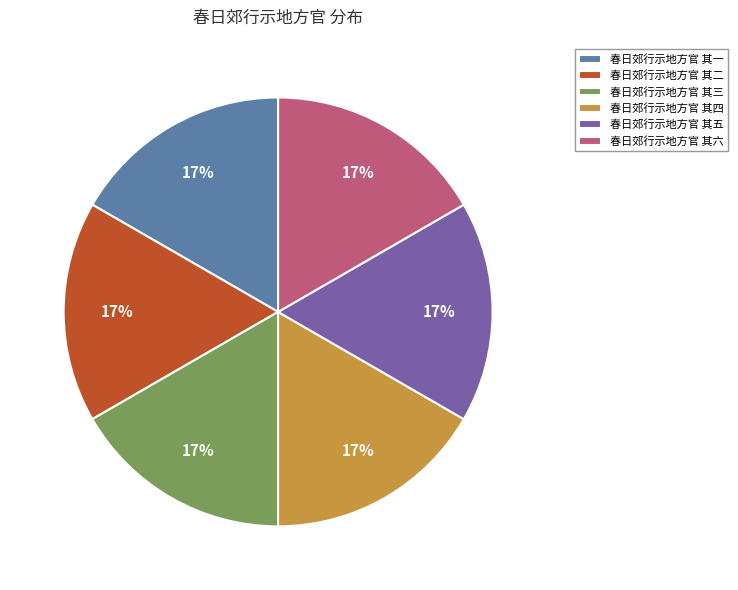

Is 春日郊行示地方官 其四 the majority of the pie?

No